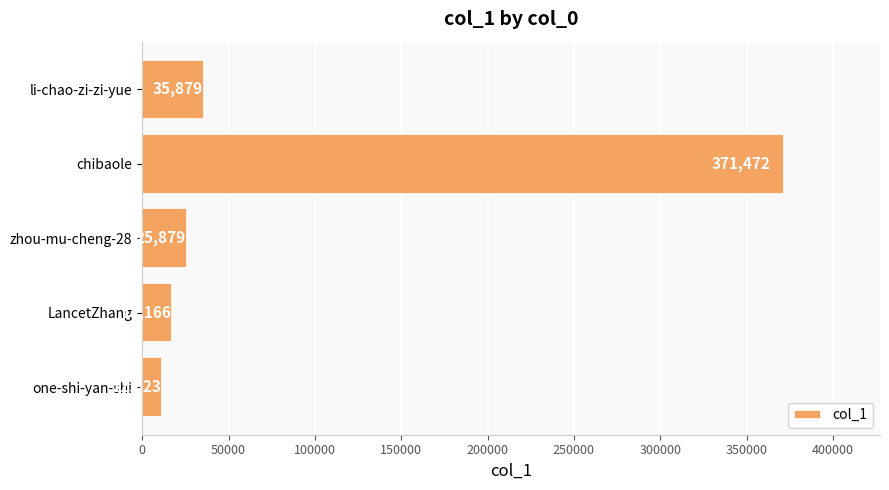

Between LancetZhang and li-chao-zi-zi-yue, which is larger?

li-chao-zi-zi-yue